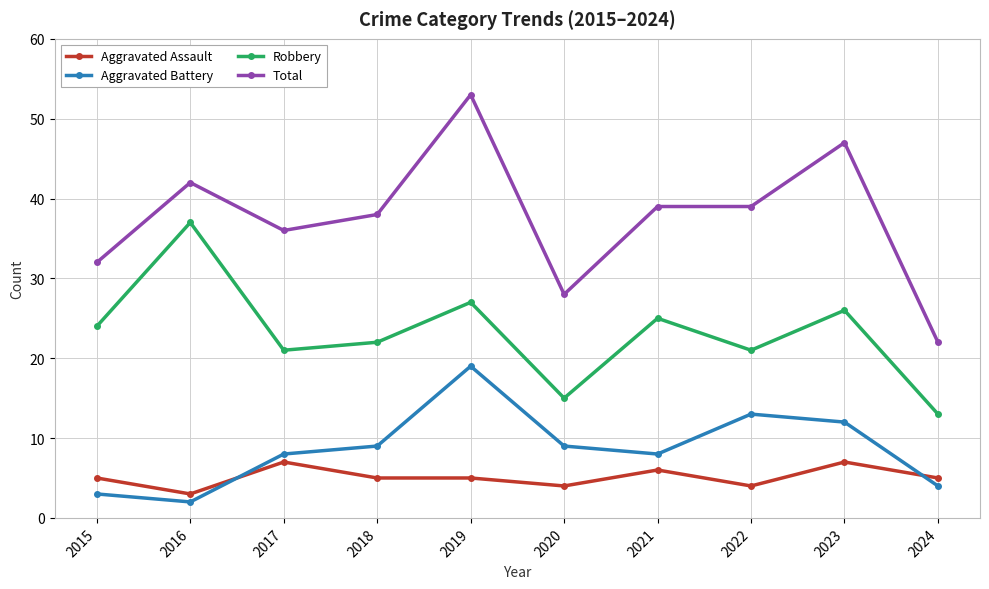

List the series in order of their peak value, highest first.

Total, Robbery, Aggravated Battery, Aggravated Assault